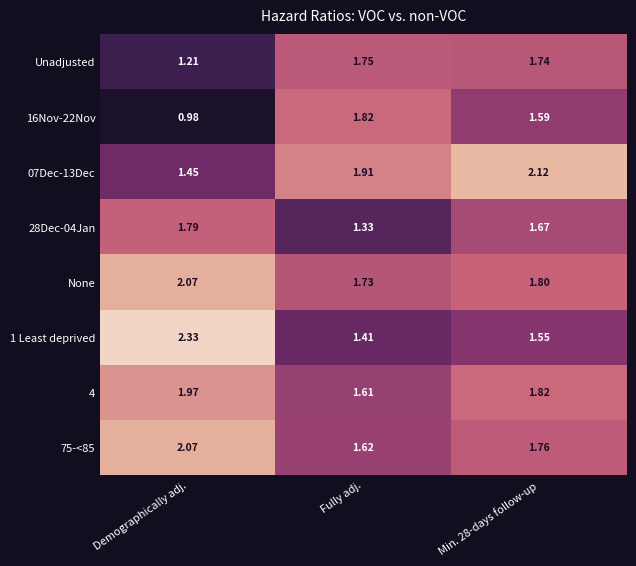

At which category is the sum across all series the highest?

Min. 28-days follow-up